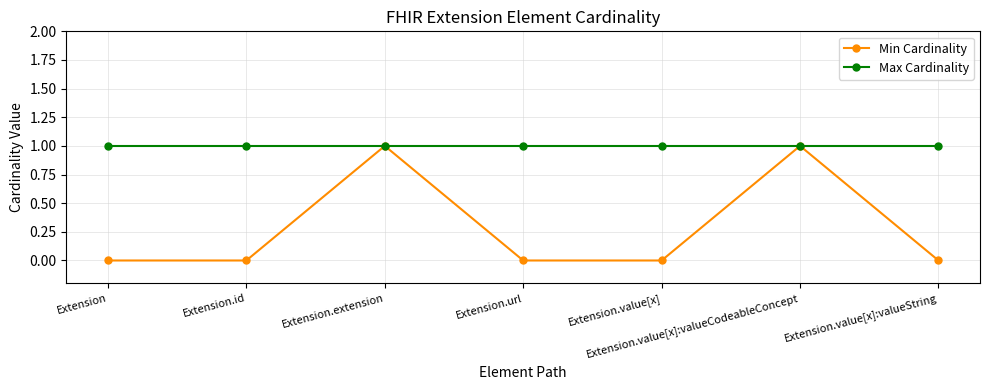

What position from the right is Extension.id?

6